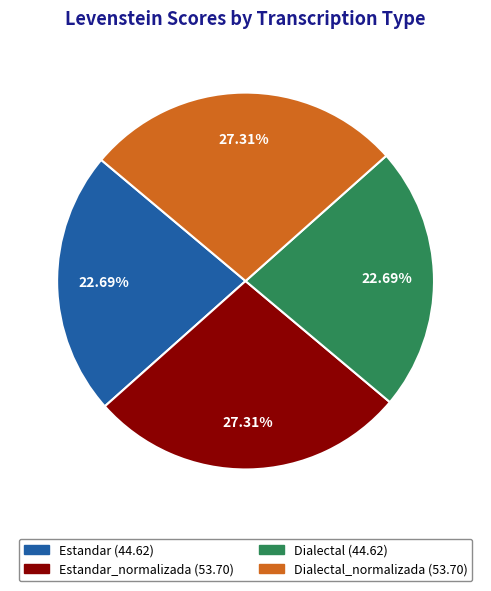

Is there a majority slice in this chart?

No